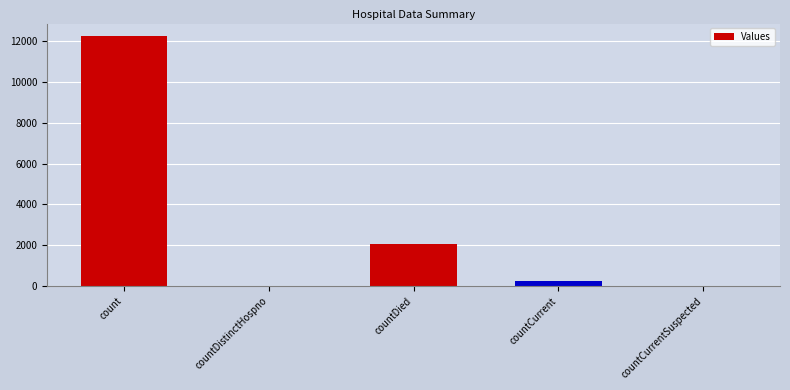

How many distinct data groups are displayed?

1